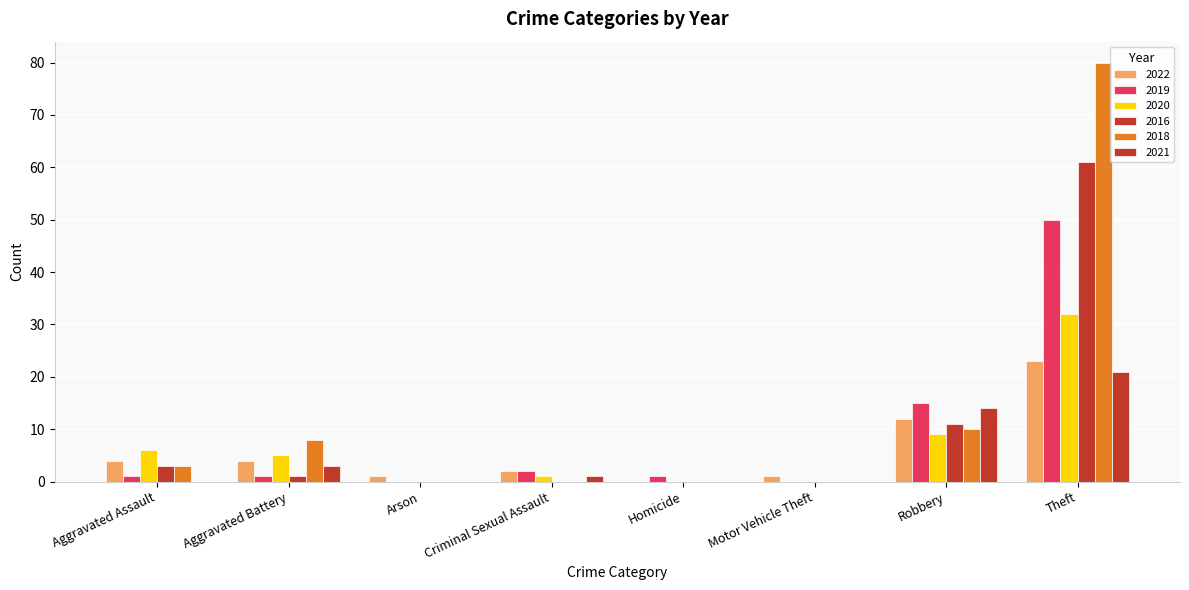

Are the bars grouped side by side (vs. stacked)?

Yes